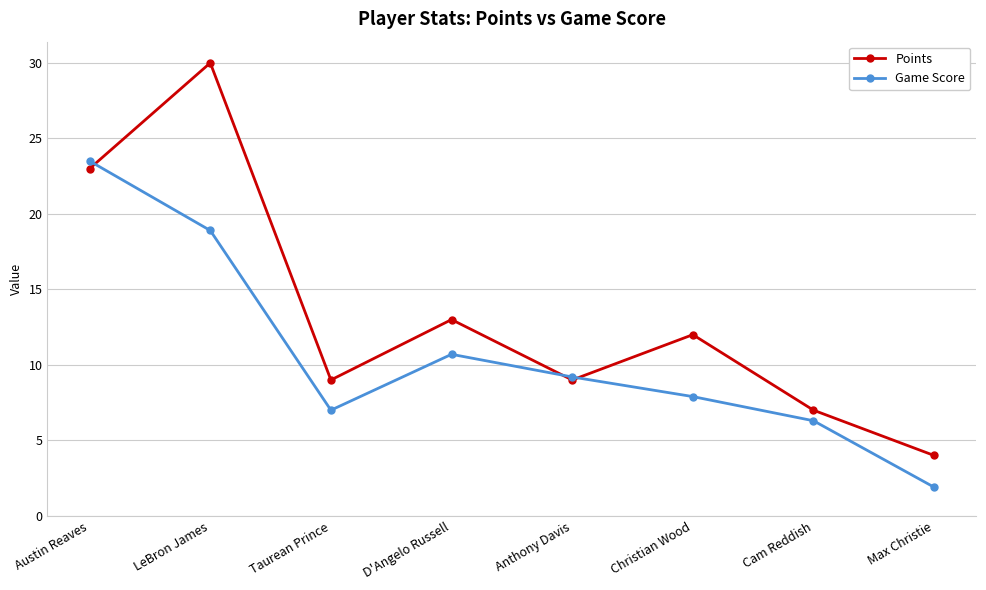

Reading left to right, transcribe all the data shown in this chart.

Points: 23.0	30.0	9.0	13.0	9.0	12.0	7.0	4.0
Game Score: 23.5	18.9	7.0	10.7	9.2	7.9	6.3	1.9